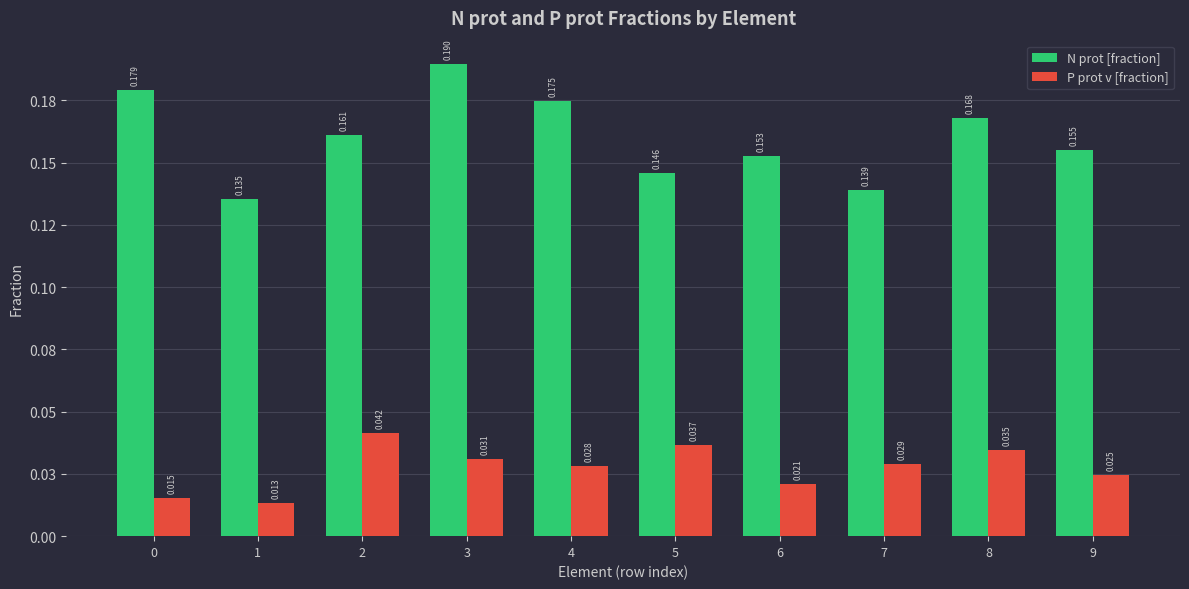

Which series has the widest spread of values?

N prot [fraction]